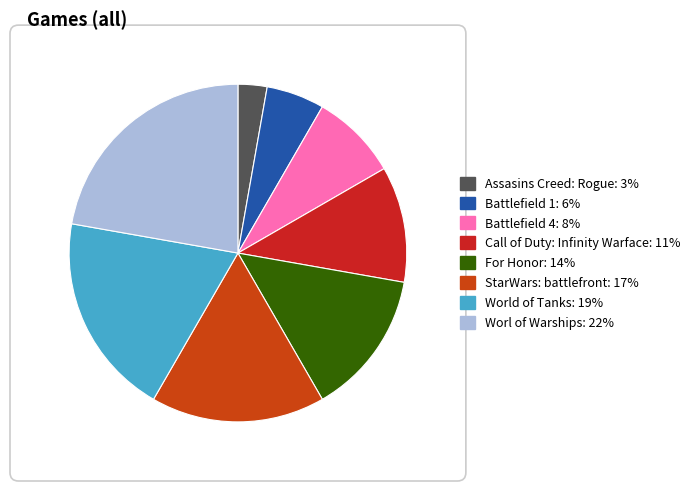

True or false: World of Tanks accounts for 19% of the total.

True